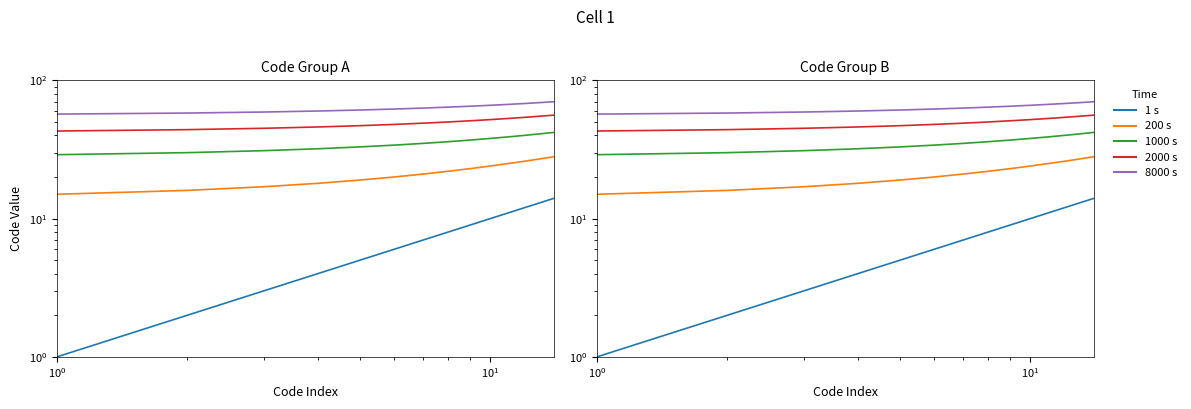

How many lines are shown in the chart?

5